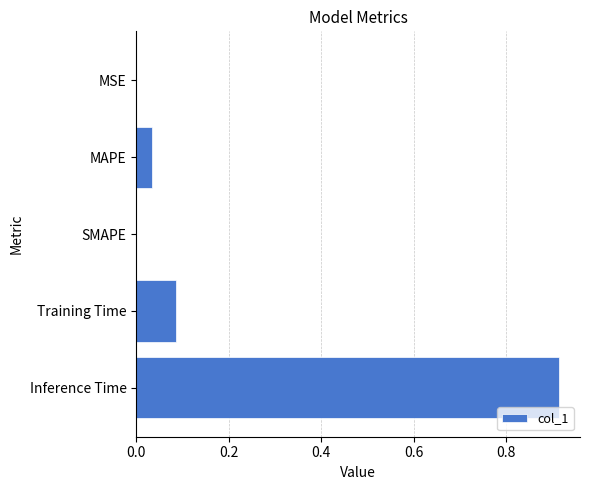

Is it true that the value at MSE is 0.0?

True